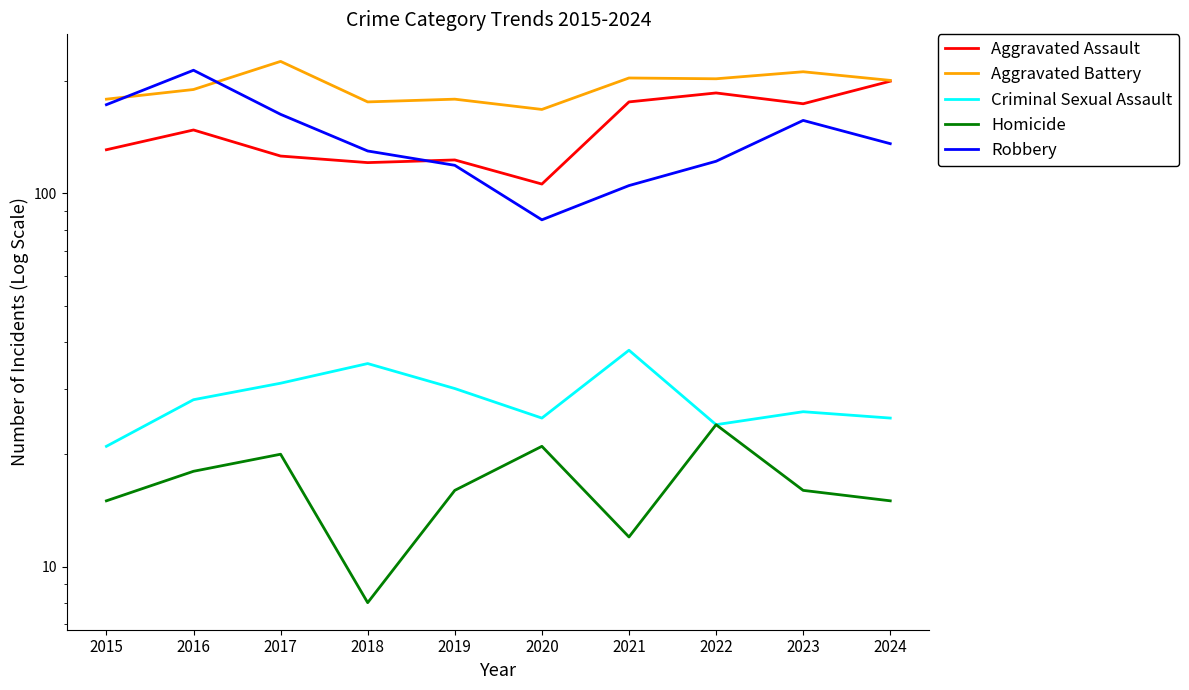

At which category does Aggravated Assault reach its first local peak?

2016